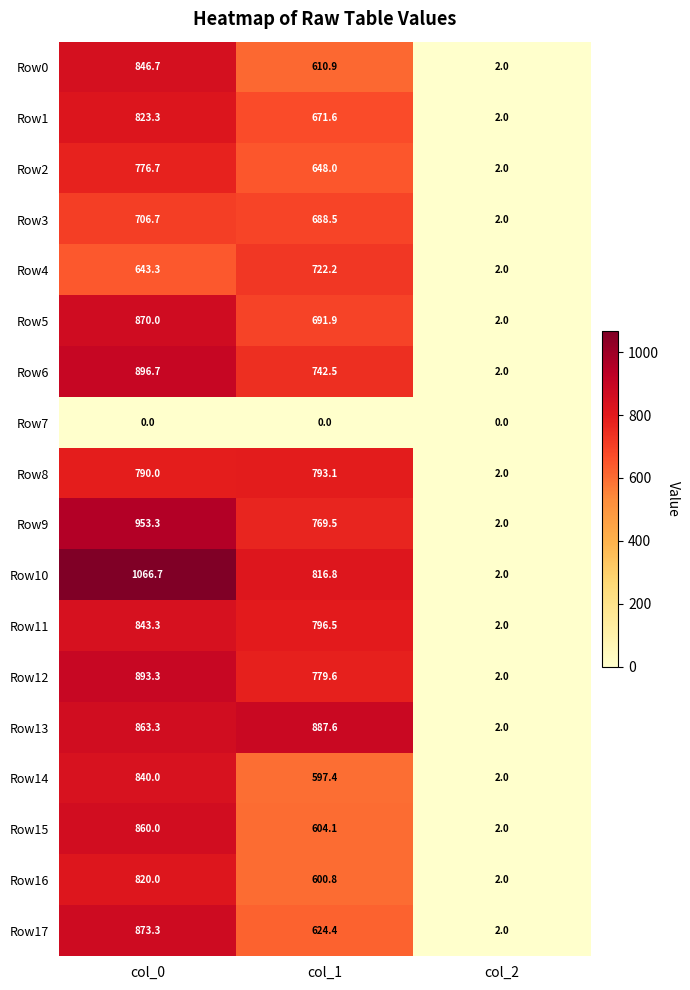

What is the sum of all Row13 values?

1752.9